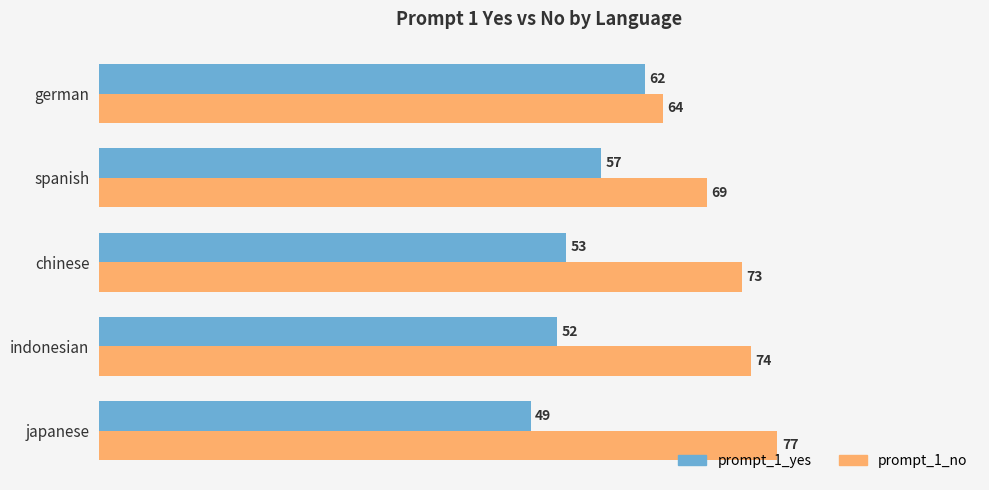

What is the spread (max minus min) of values at chinese?

20